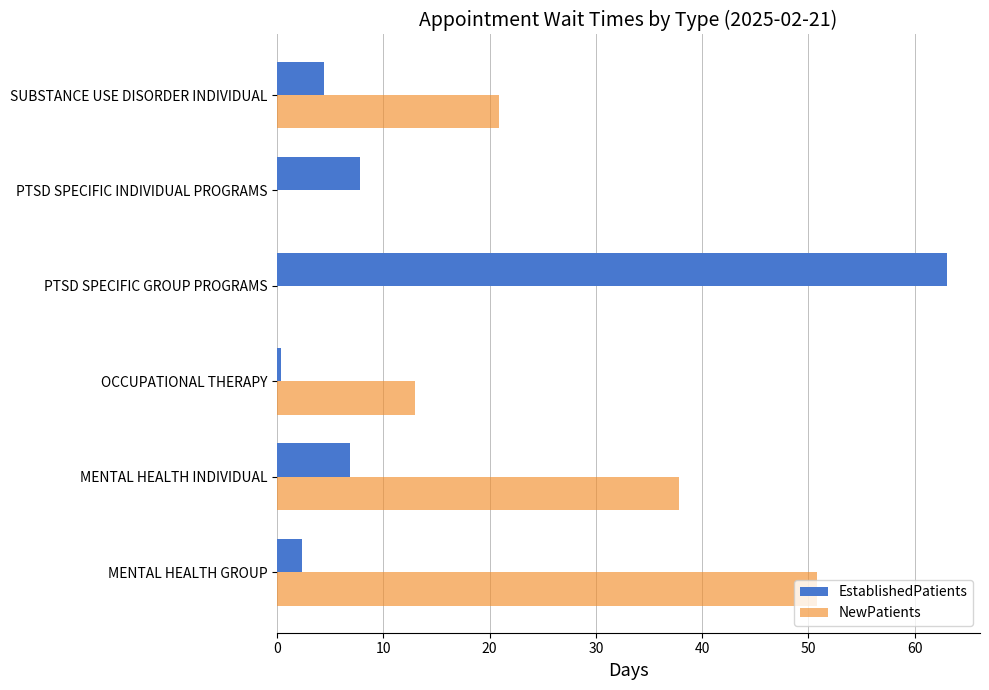

What are all the series names shown in the legend?

EstablishedPatients, NewPatients